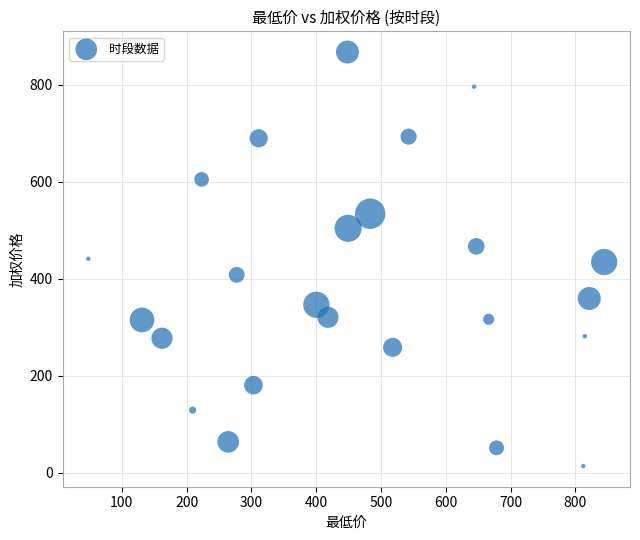

What is the range of X values (max minus min)?

796.1